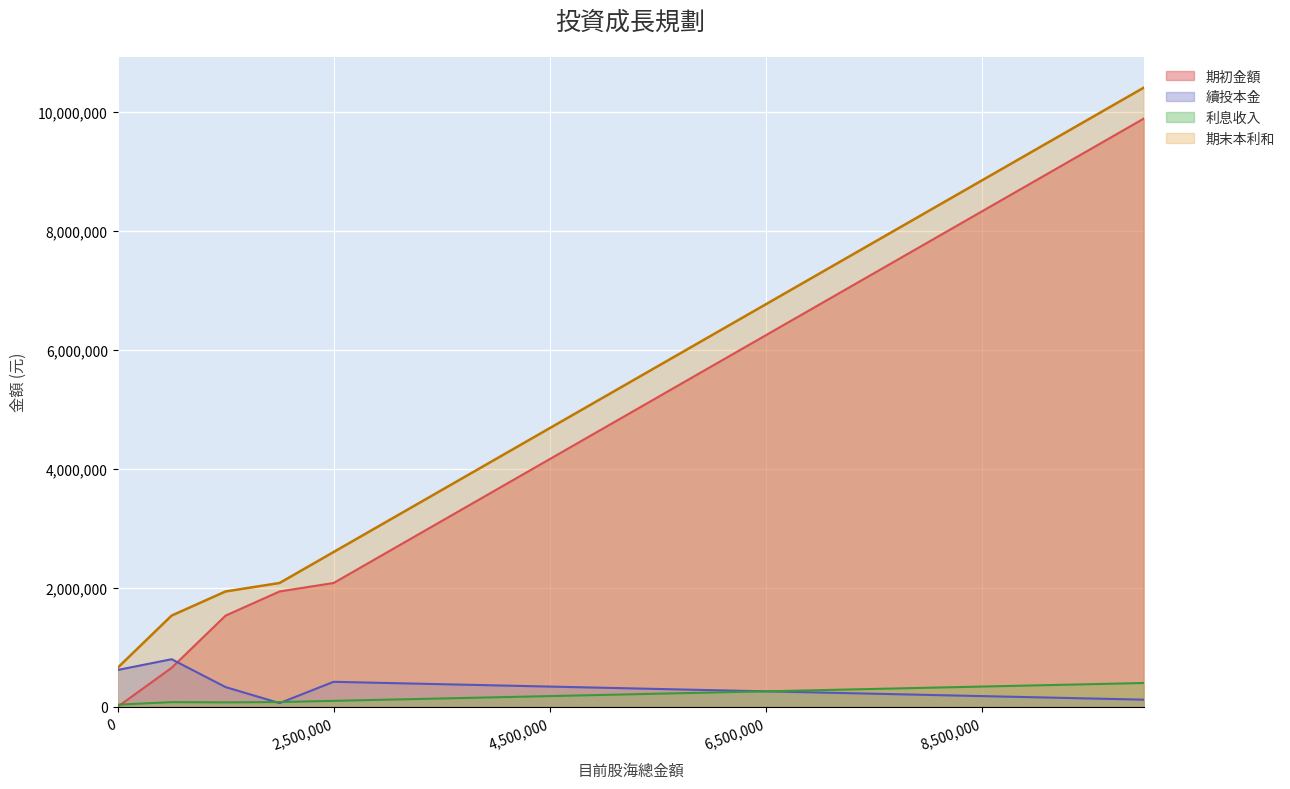

True or false: 續投本金 has a value of 180000.0 at 8,500,000.

True